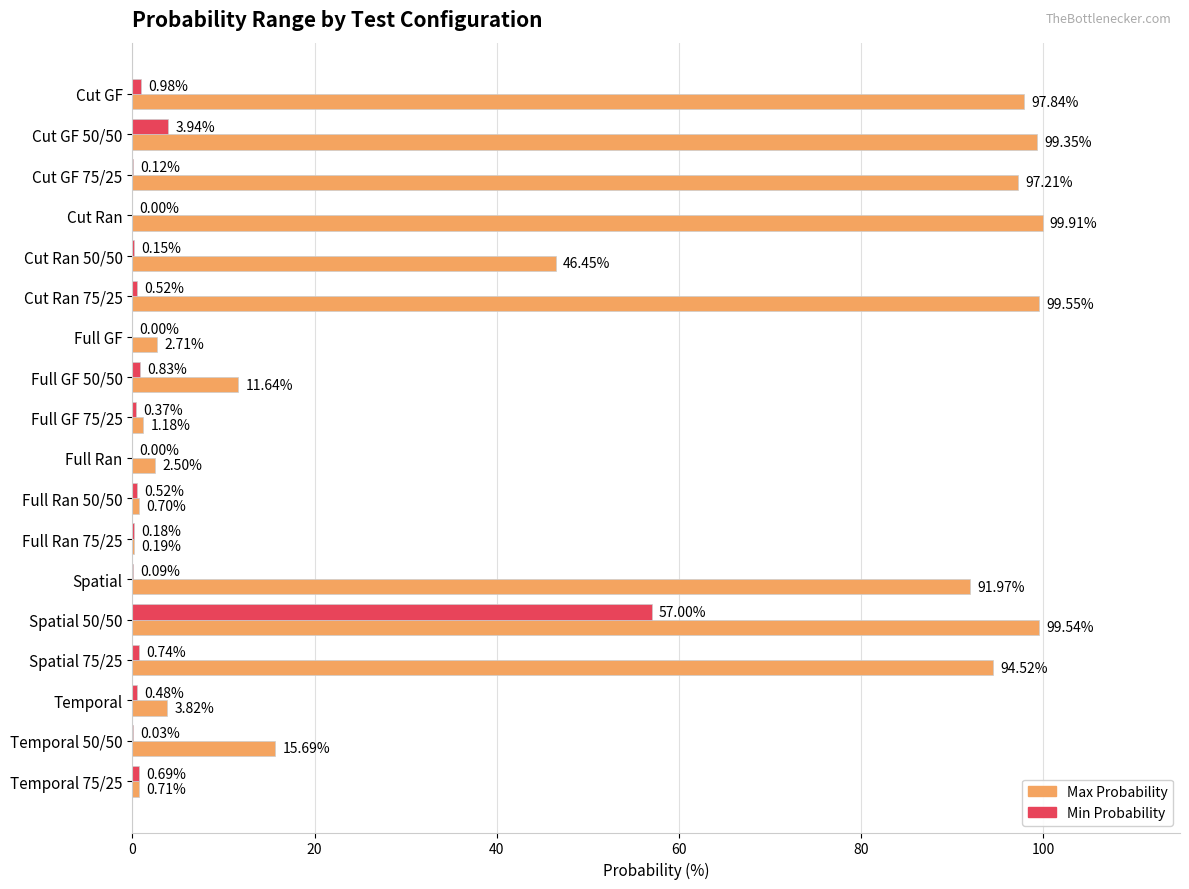

Which series changed the most between Full GF and Temporal?

Max Probability